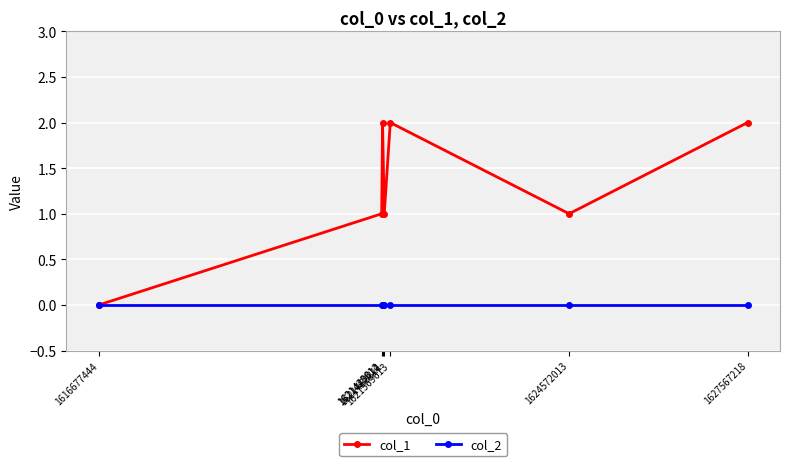

The col_1 series shows 2 at 1621468811. True or false?

False